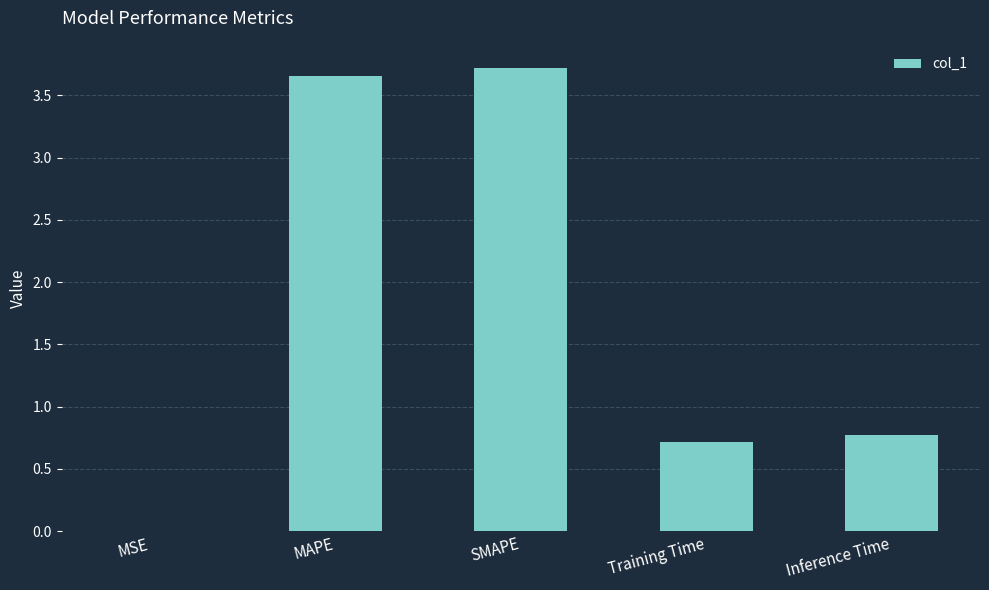

What is the difference between the values at MSE and Training Time?

0.7